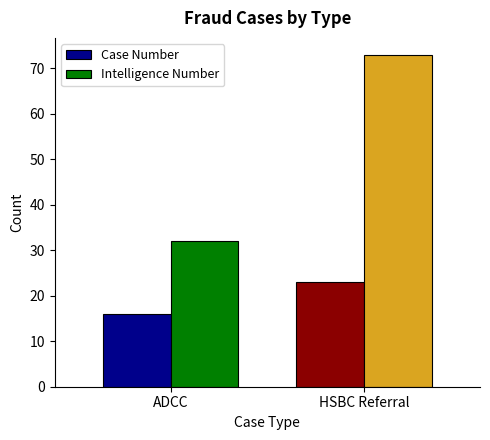

Which series has the largest total across all categories?

Intelligence Number